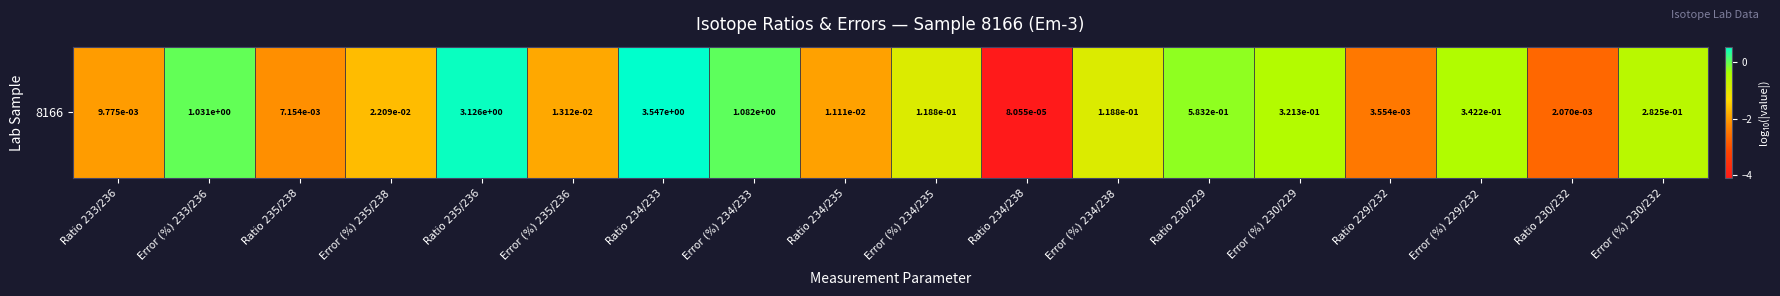

What is the change in value from Error (%) 235/238 to Error (%) 234/235?

+0.7